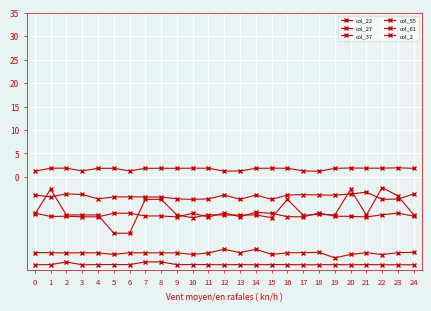

Between 14 and 17, which series saw the biggest shift?

col_37